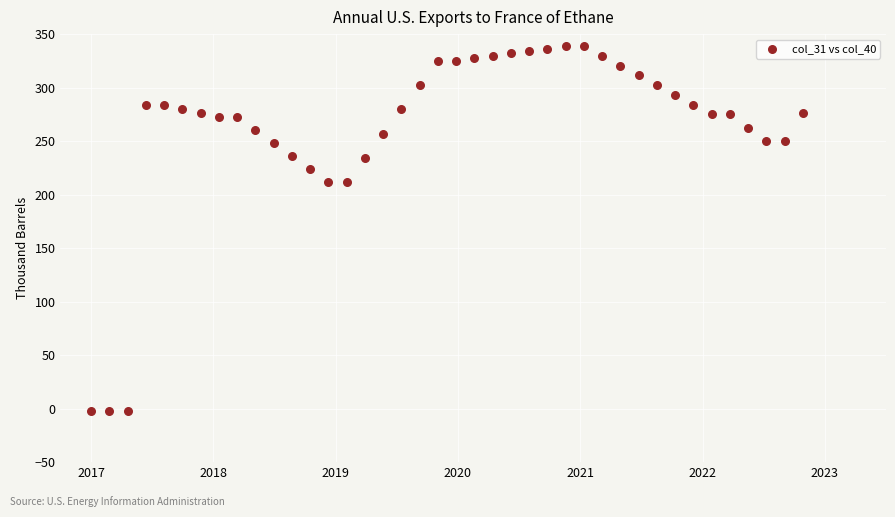

What is the range of Y values (max minus min)?

341.0